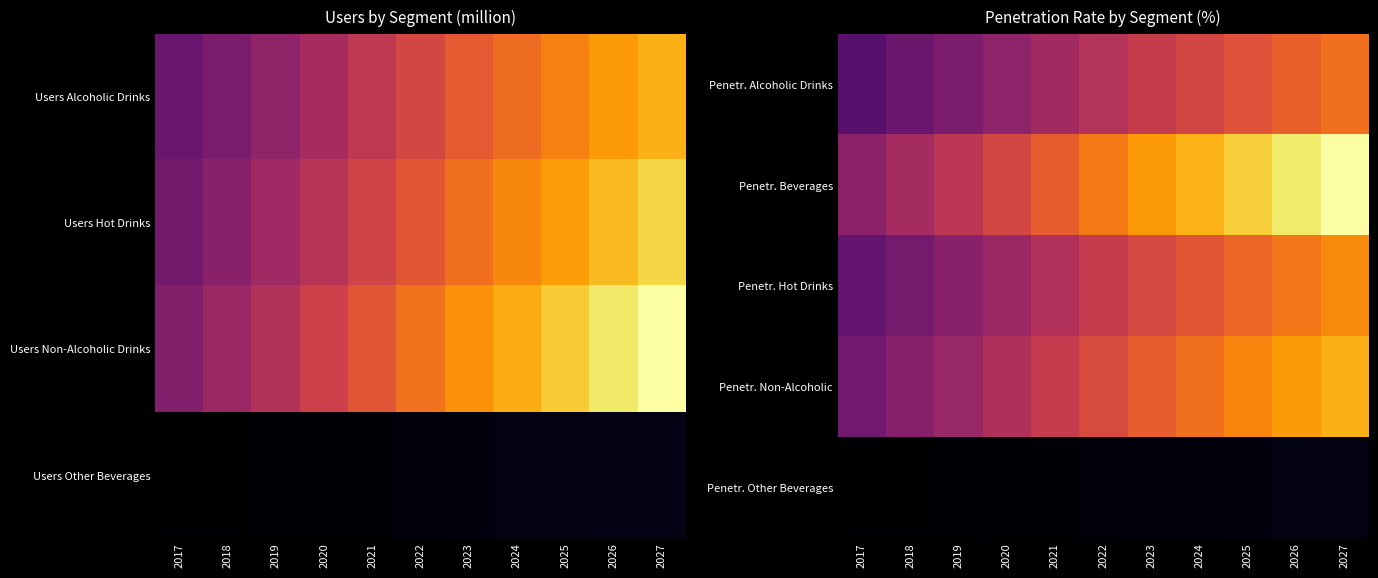

What is the difference between the maximum and second lowest values in the Penetr. Alcoholic Drinks series?

9.9